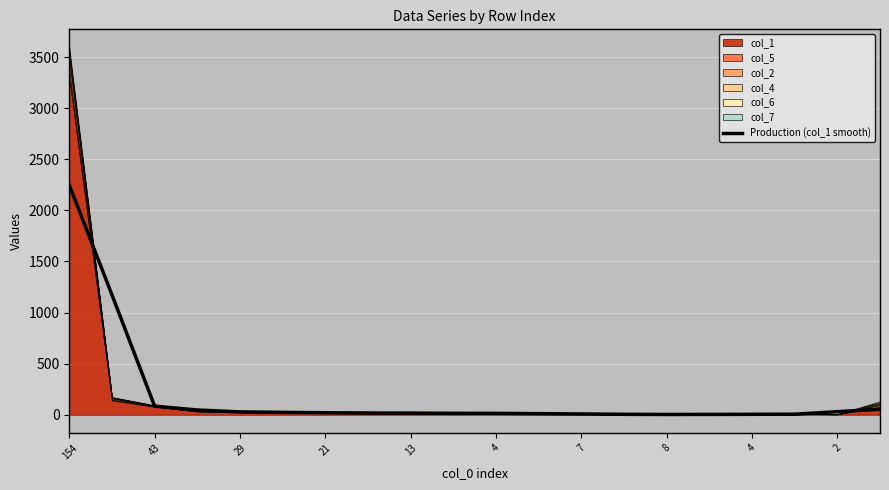

At which label does the data first exceed 16?

154